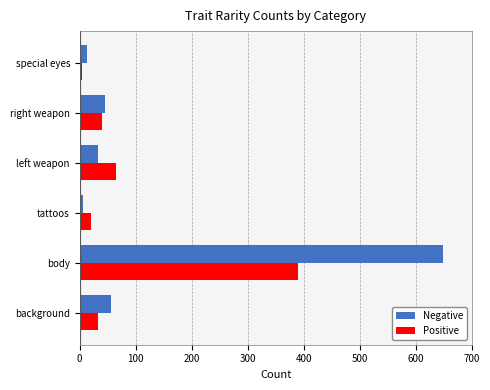

What is the lowest value of the Negative series?

6